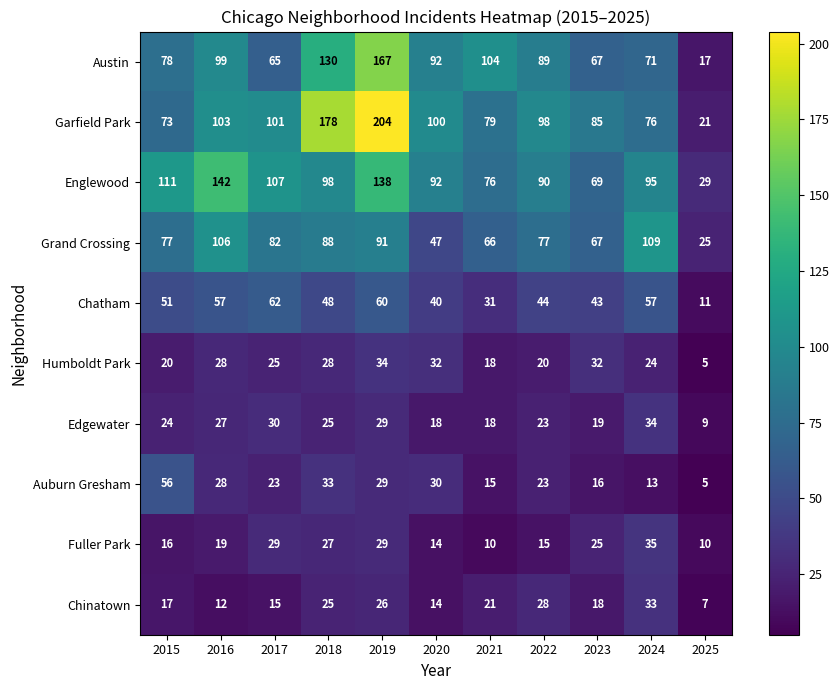

What is the total value across all series at 2021?

438